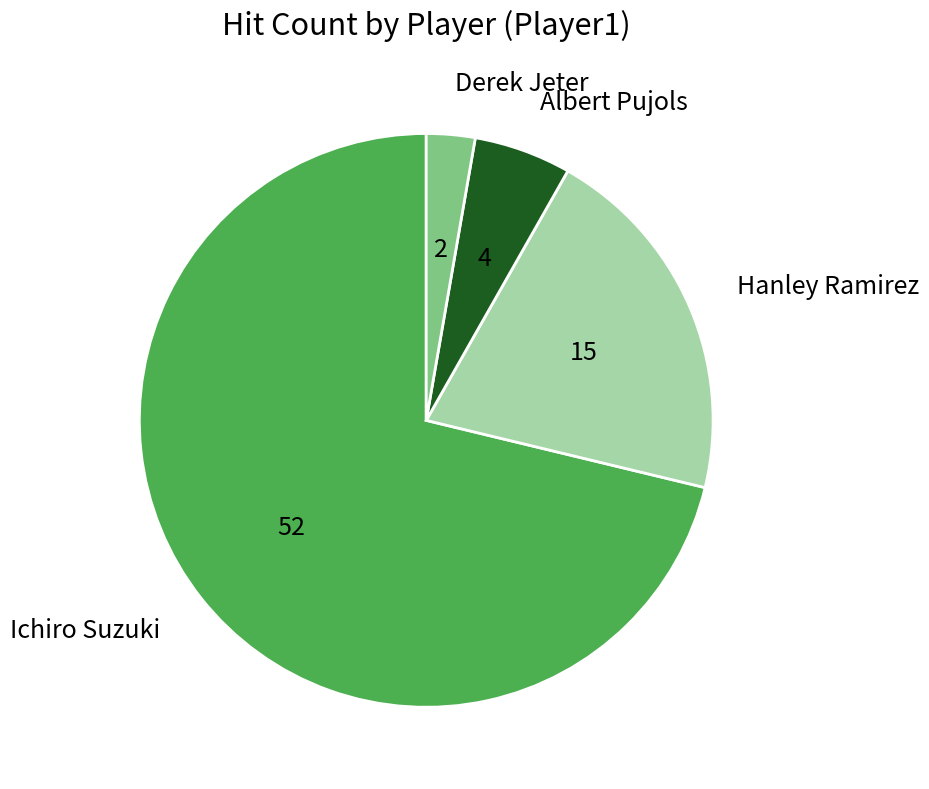

Approximately how many times larger is the value at Albert Pujols compared to Ichiro Suzuki?

0.1